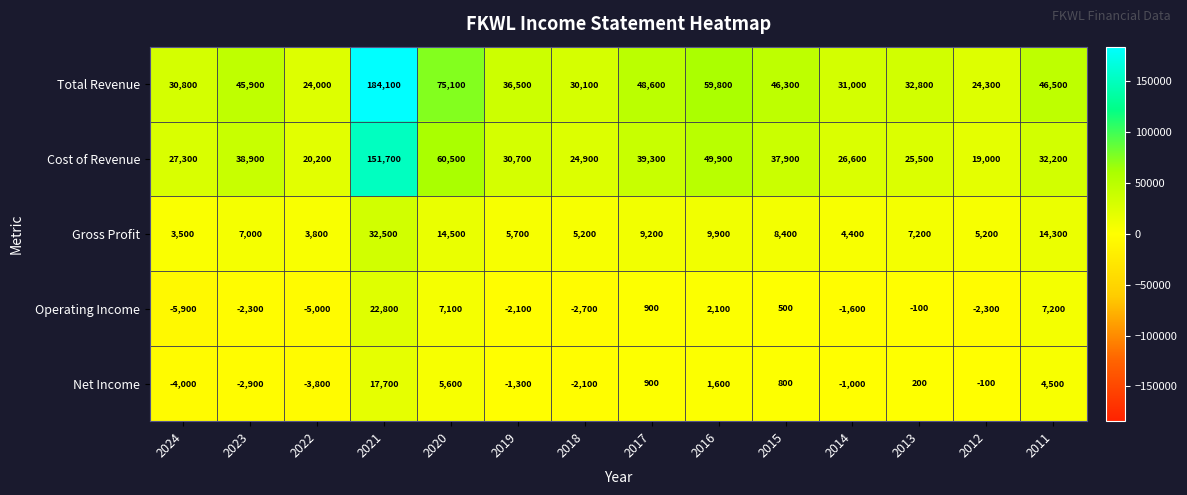

What is the difference between the maximum and second lowest values in the Total Revenue series?

159800